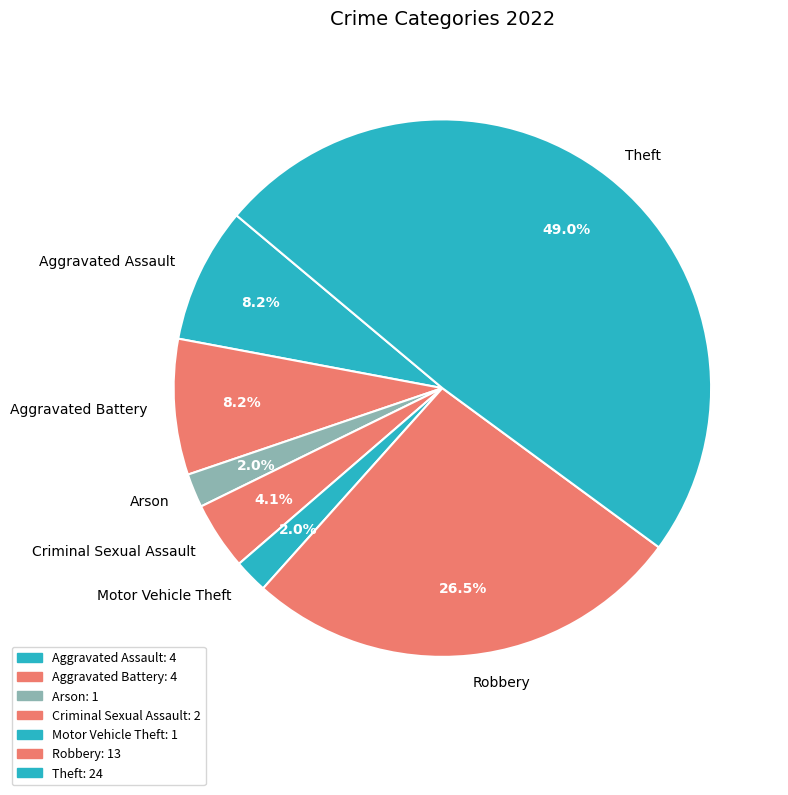

What portion of the pie excludes Theft?

51.0%